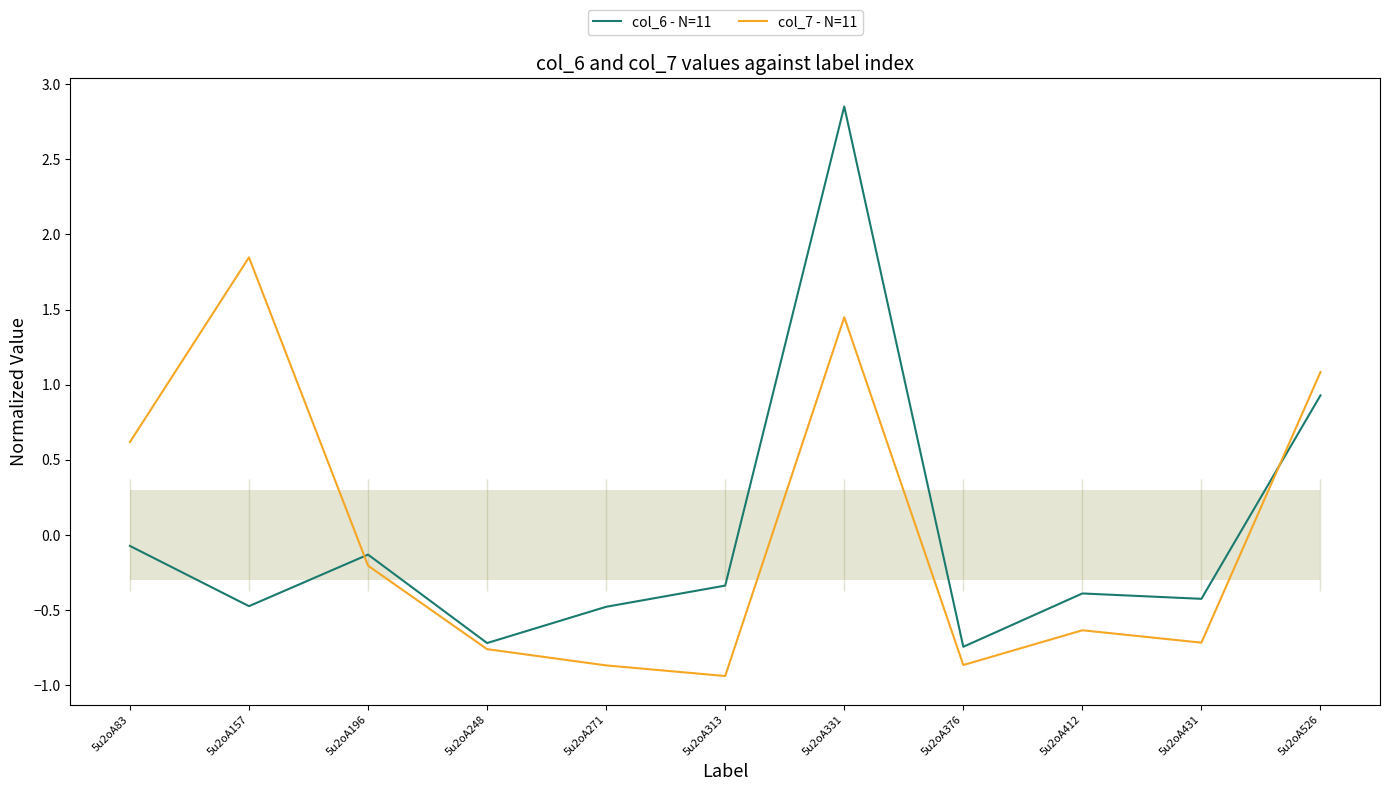

After their last crossing, which series has the higher values: col_6 - N=11 or col_7 - N=11?

col_7 - N=11